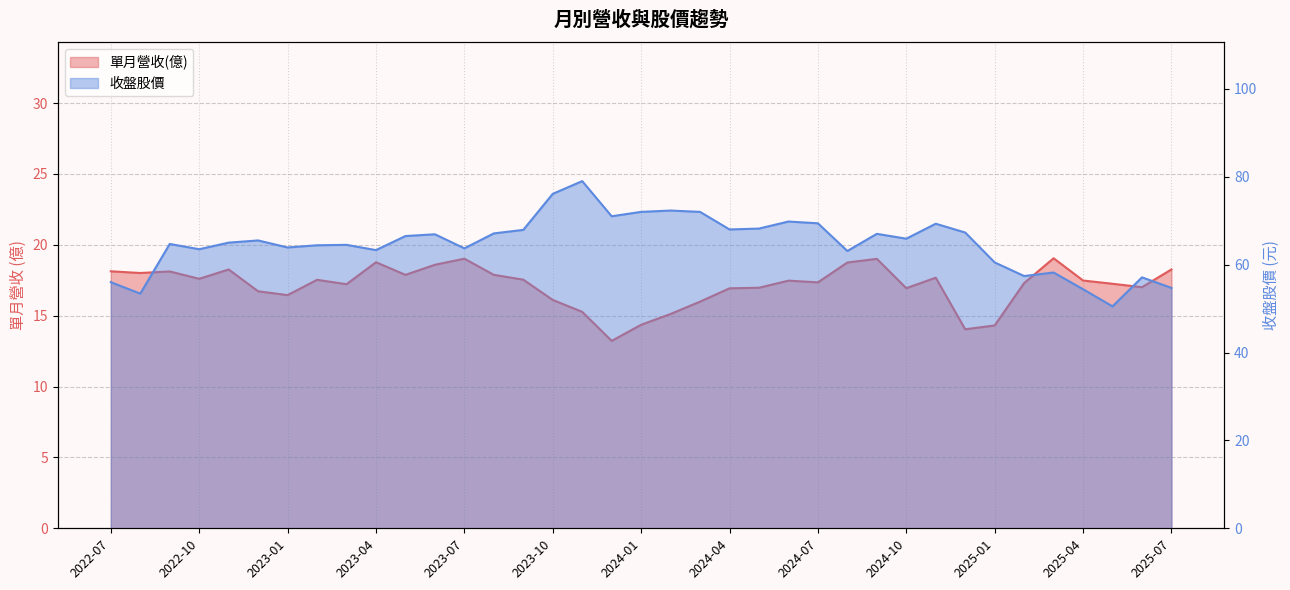

What position from the left is 2024-11?

29